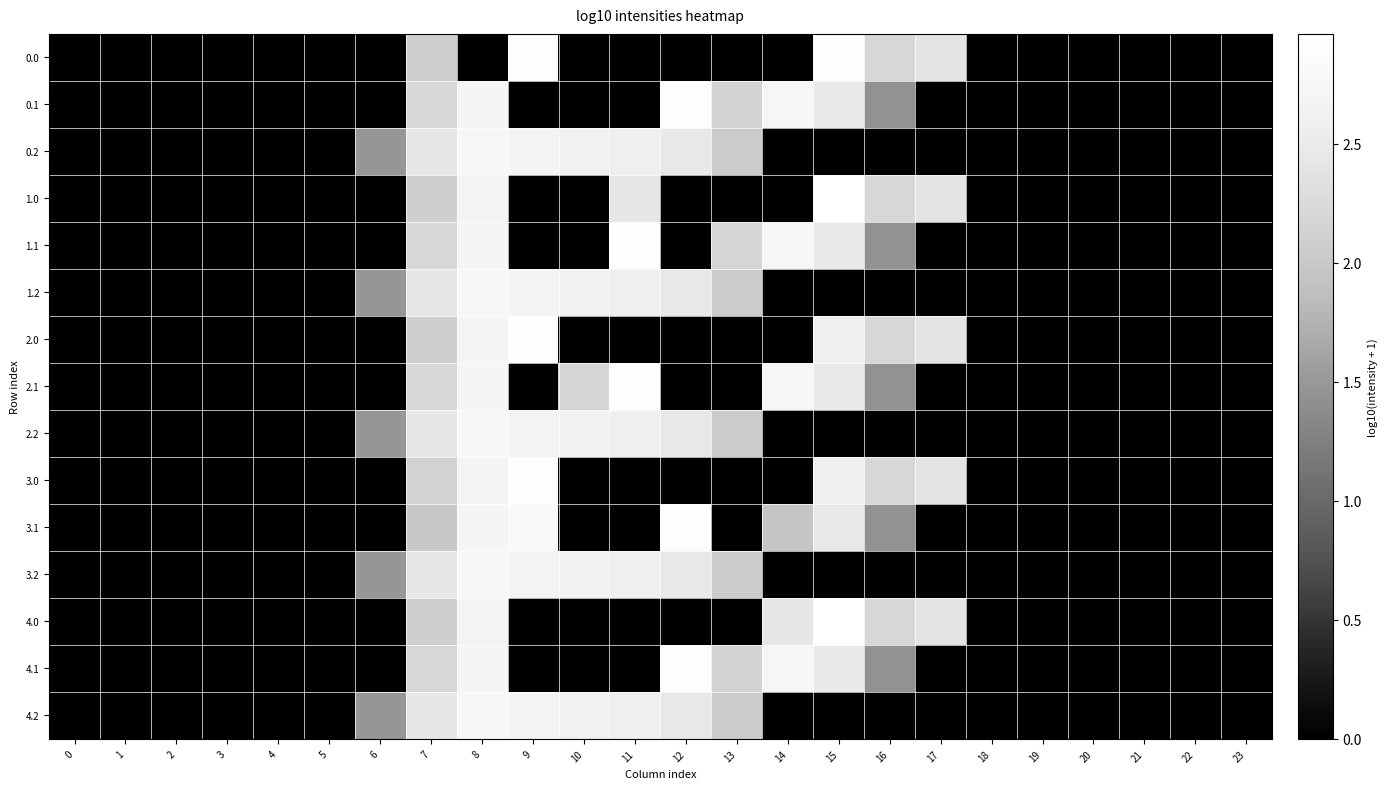

How many series are shown in this chart?

15